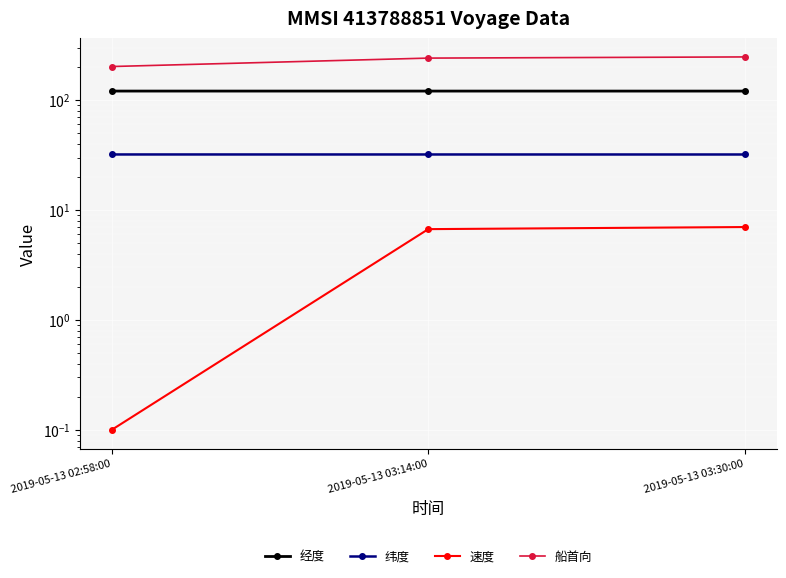

What is the highest value of the 船首向 series?

247.0